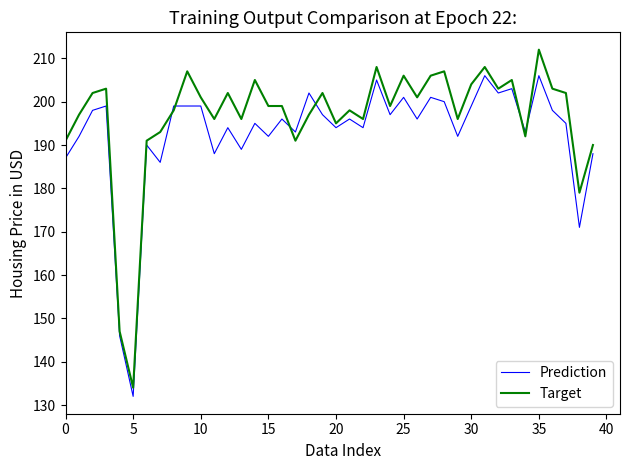

What is the smallest value displayed?

132